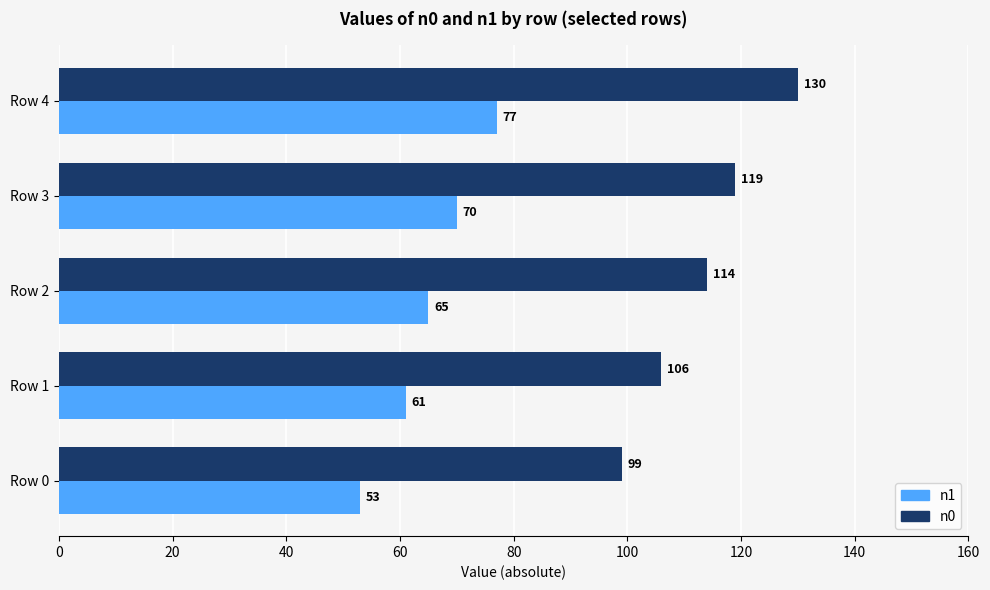

At which category is the sum across all series the highest?

Row 4